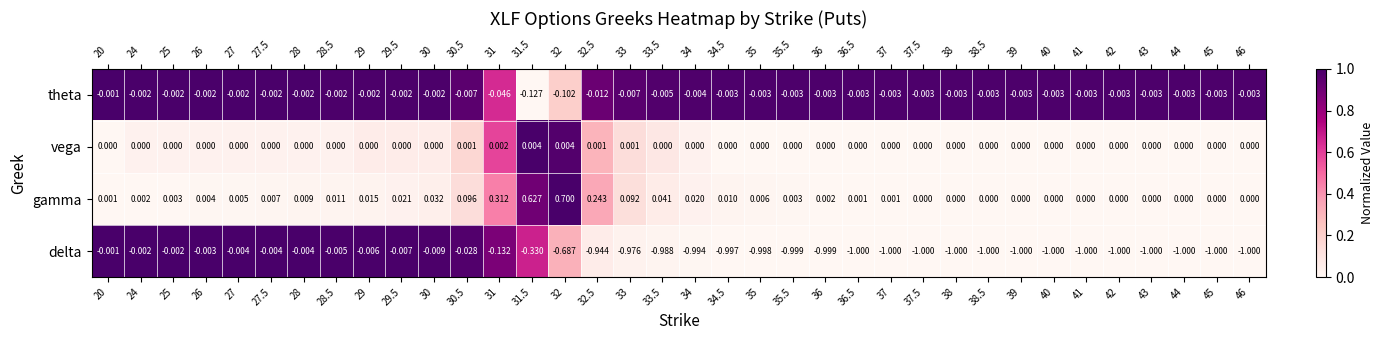

Is the value of theta at 46 greater than the value of gamma at 43?

No